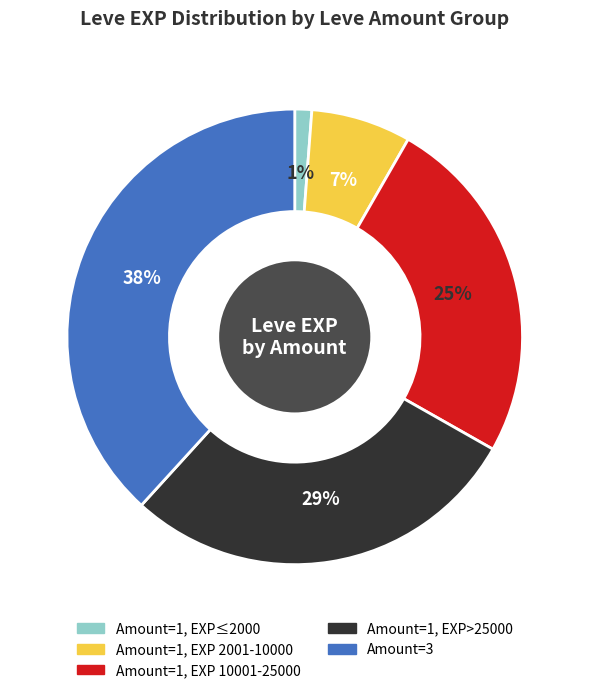

To the nearest percent, what is the average slice percentage?

20%